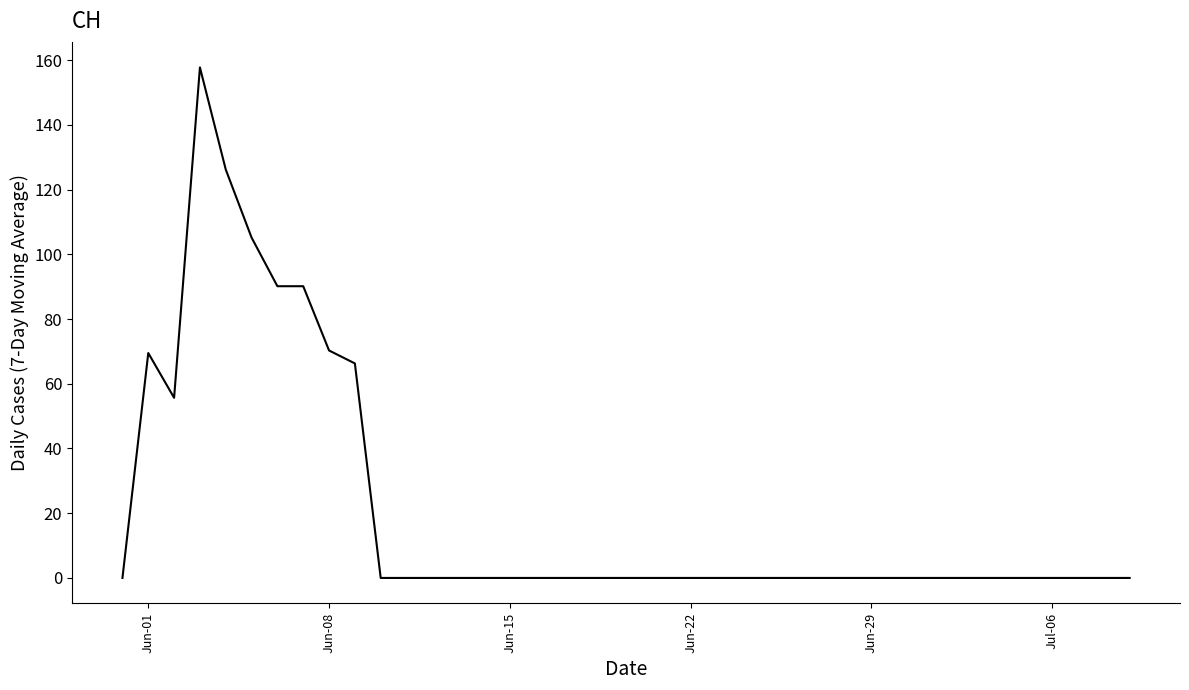

What is the difference between the maximum and minimum values?

157.8